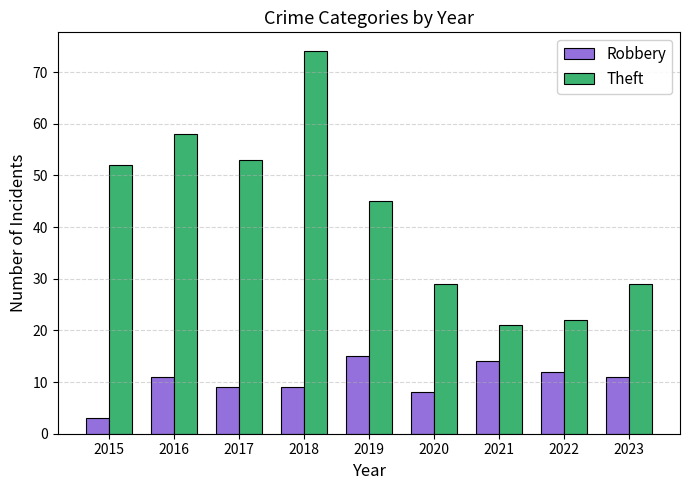

What is the minimum value for Theft?

21